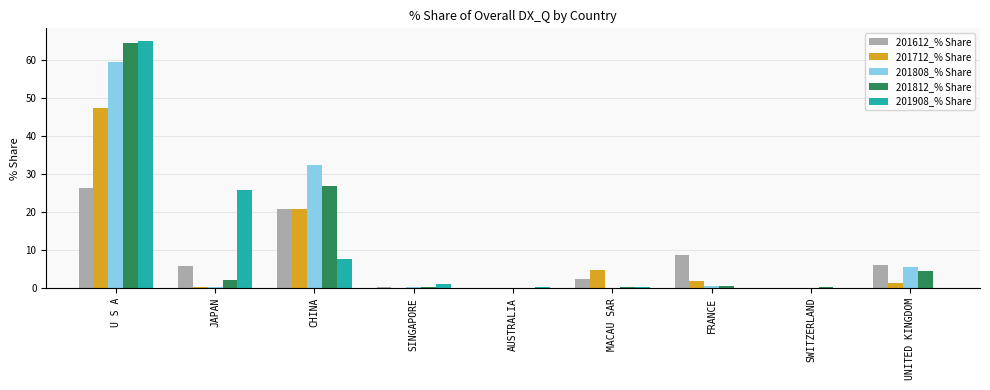

At which category is the sum across all series the highest?

U S A